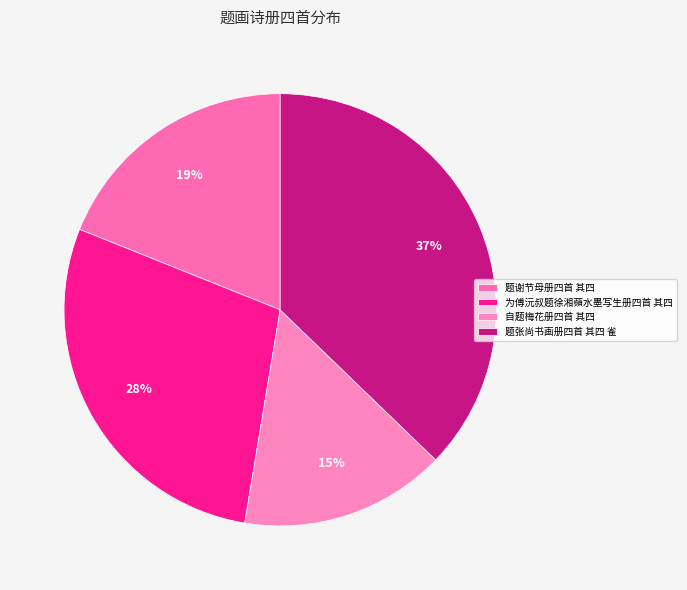

How many segments does this pie chart have?

4